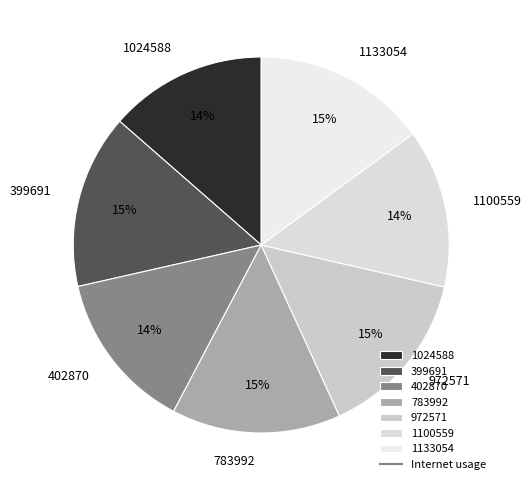

Between 972571 and 1024588, which is larger?

972571